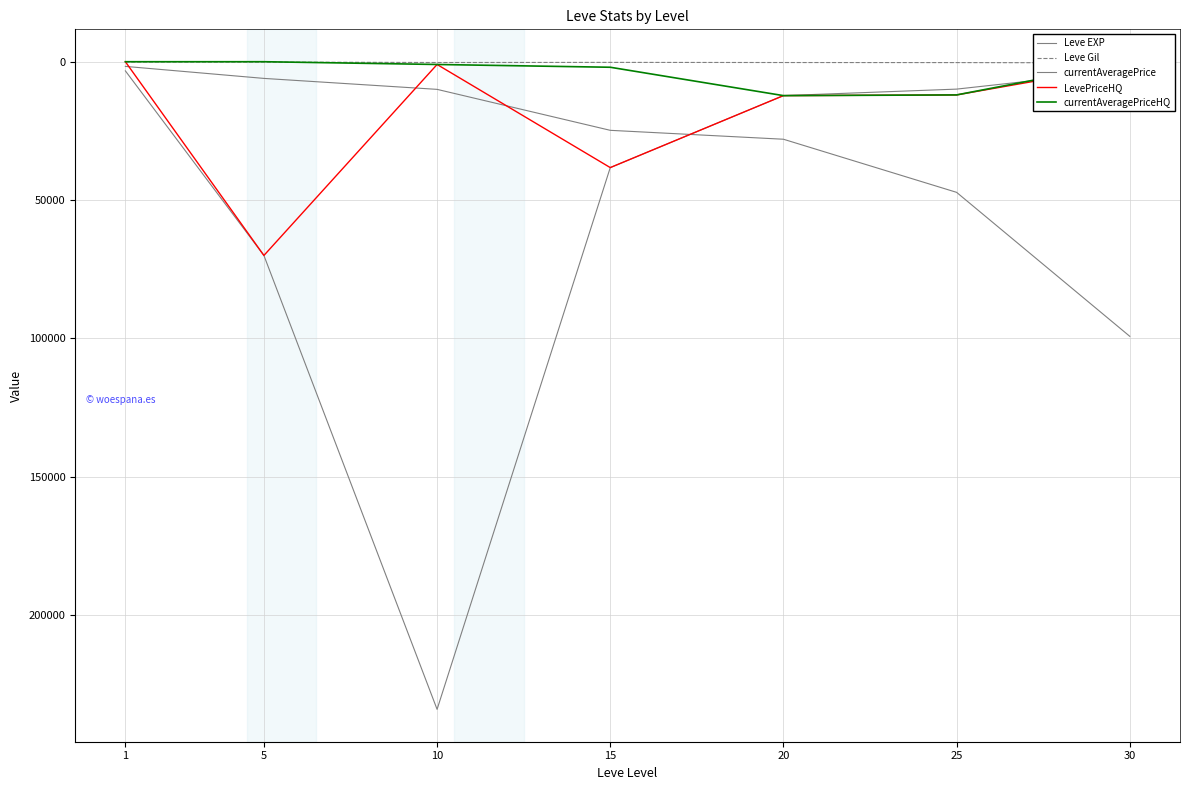

Which label corresponds to the largest value in the chart?

10